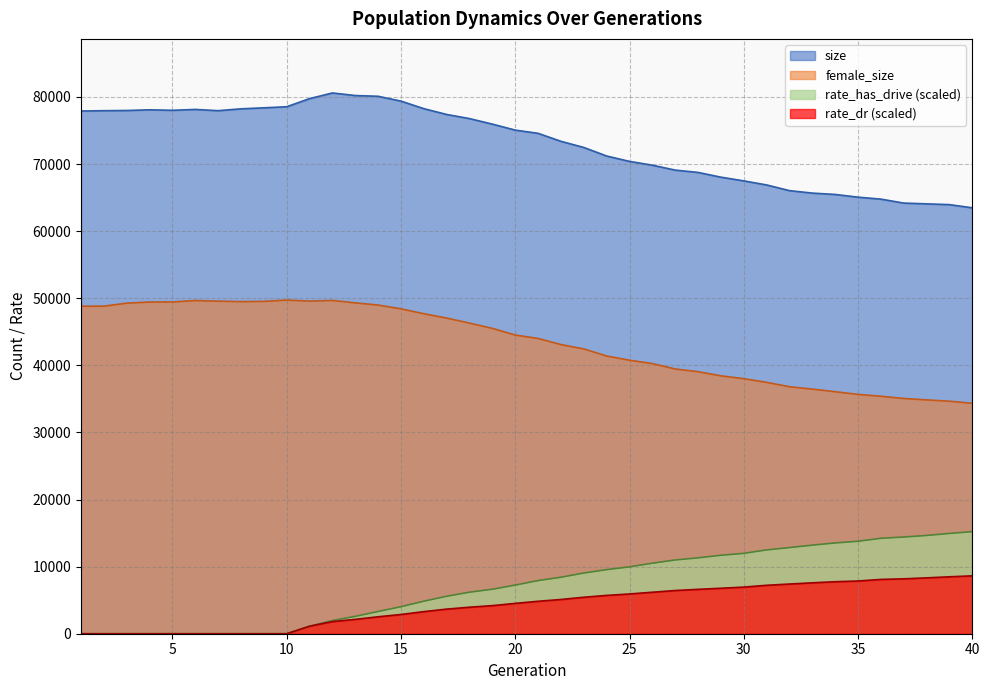

Which series has the widest spread of values?

size